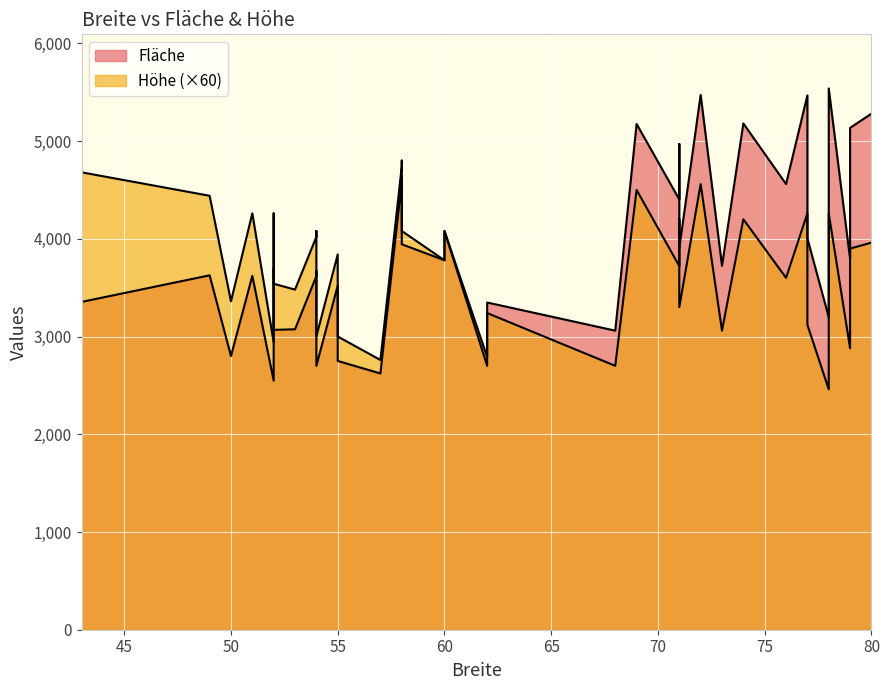

At how many categories does at least one series exceed 577?

40